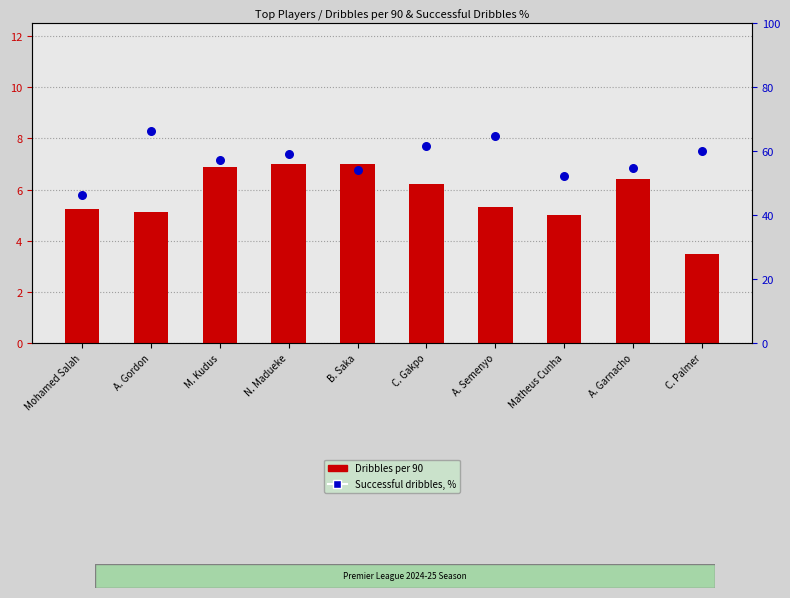

Which series reaches the maximum Y coordinate?

Successful dribbles, %